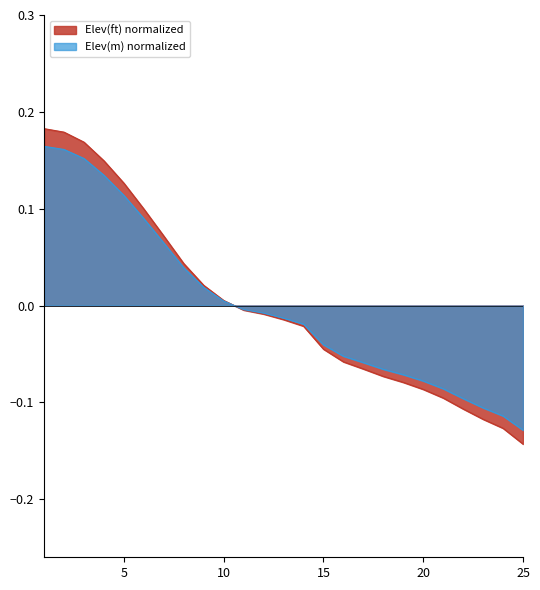

How many values in the Elev(ft) normalized series exceed 0?

10